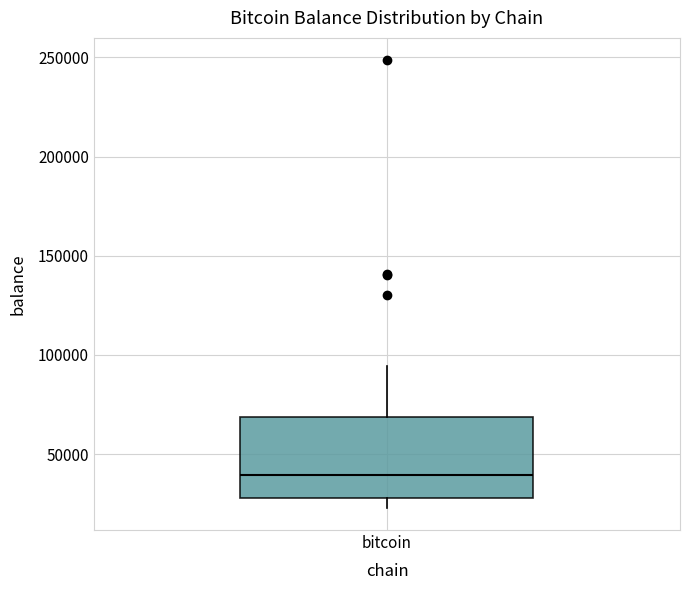

Read this box plot against the y-axis: the position of the median line, the range covered by the box, and the ends of both whiskers. The values are not printed on the chart, so give them approximately, as read against the axis.

median 40000, box 30000 to 70000, whiskers 25000 to 95000